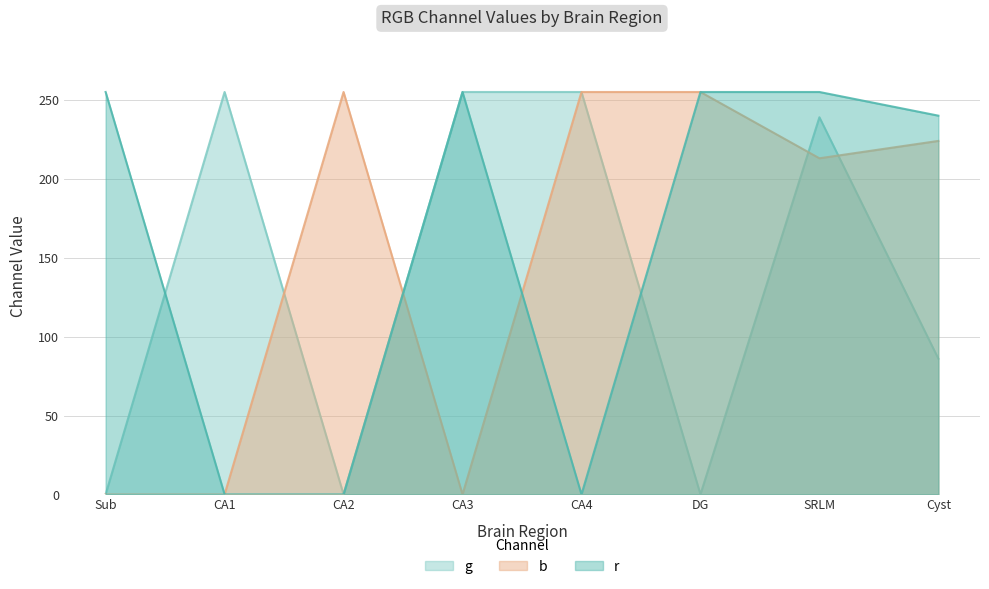

How many data points in g are above 239?

3